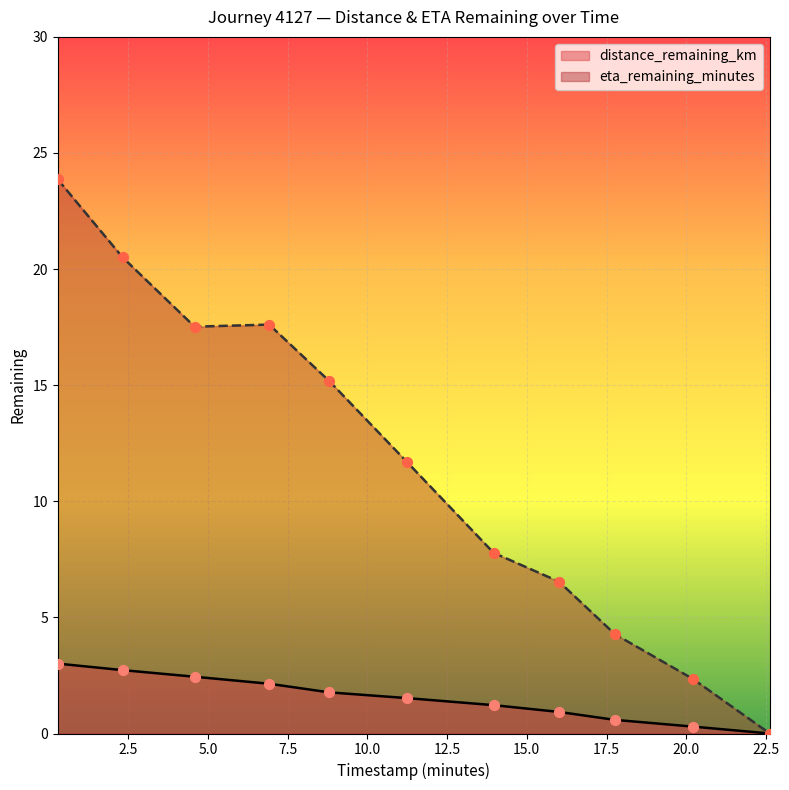

At how many categories does at least one series exceed 8?

6